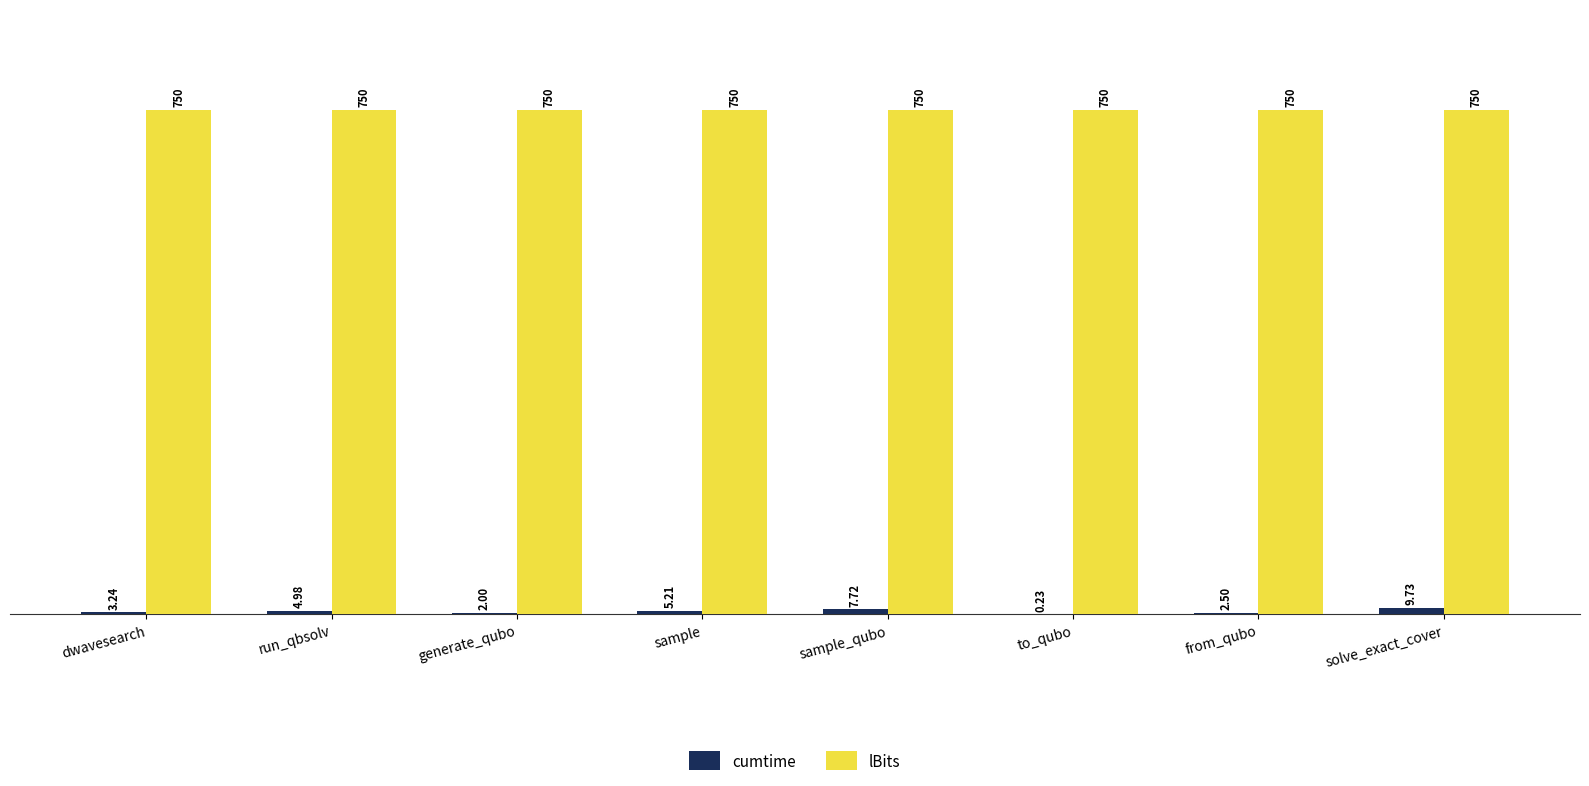

Where is cumtime nearest to the value 4?

dwavesearch